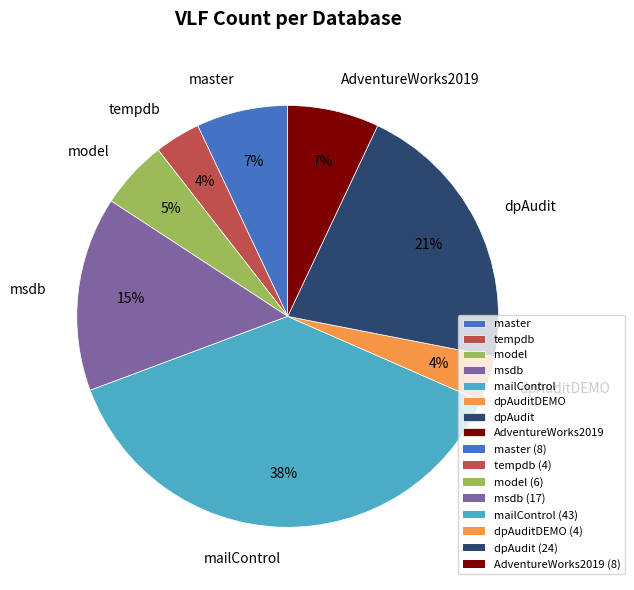

To the nearest percent, what portion does model represent?

5%